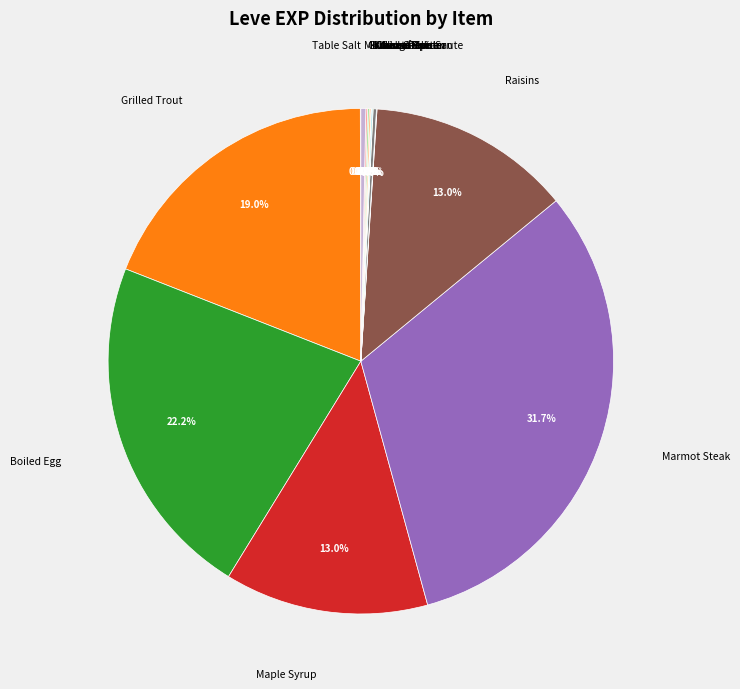

Does any single category account for the majority?

No